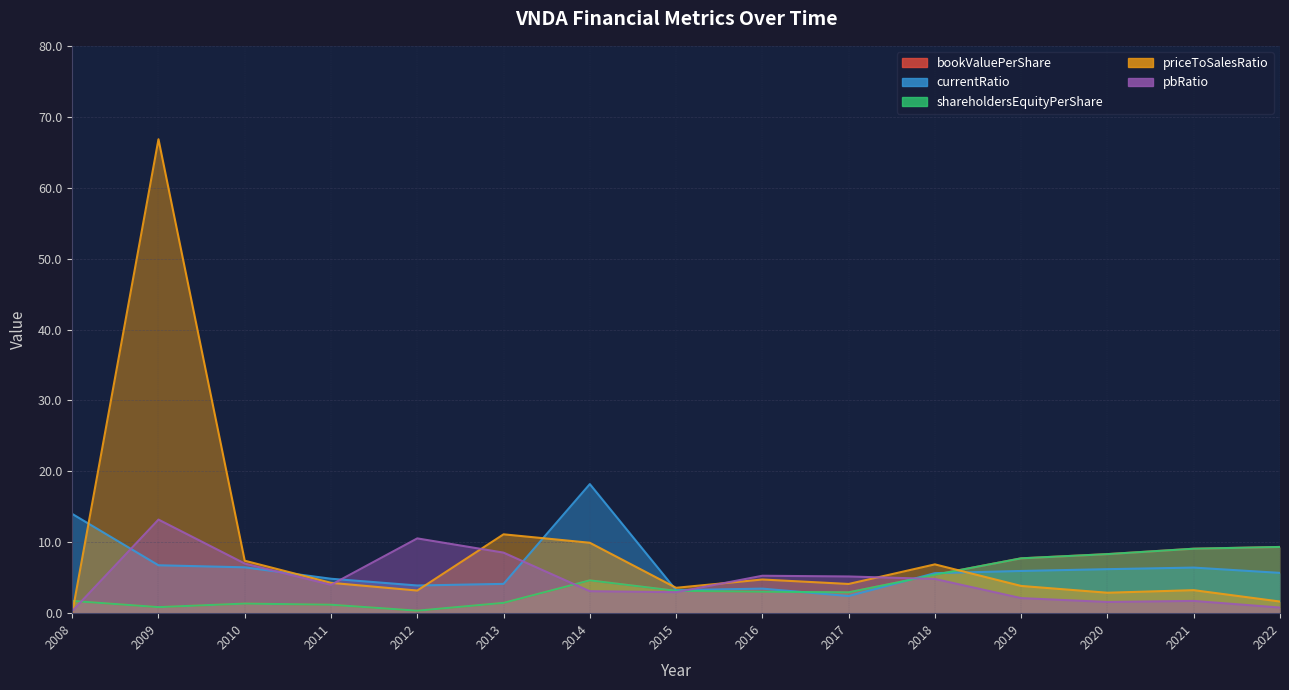

After their last crossing, which series has the higher values: pbRatio or priceToSalesRatio?

priceToSalesRatio